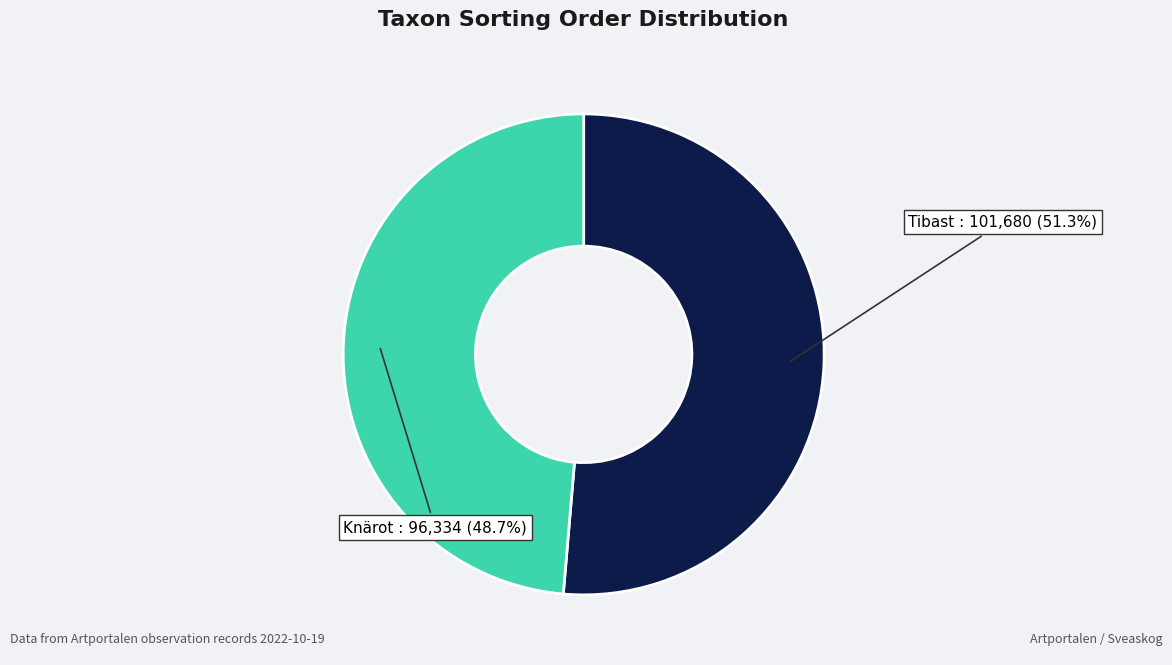

How many segments does this pie chart have?

2